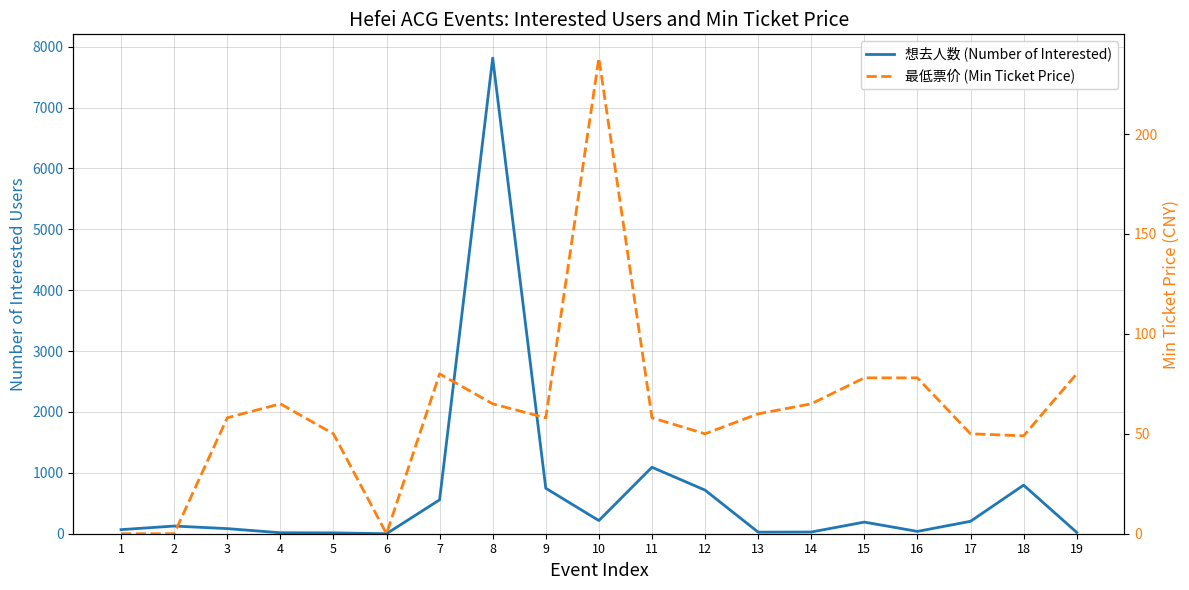

Rank the series at 9 from highest to lowest value.

想去人数 (Number of Interested), 最低票价 (Min Ticket Price)